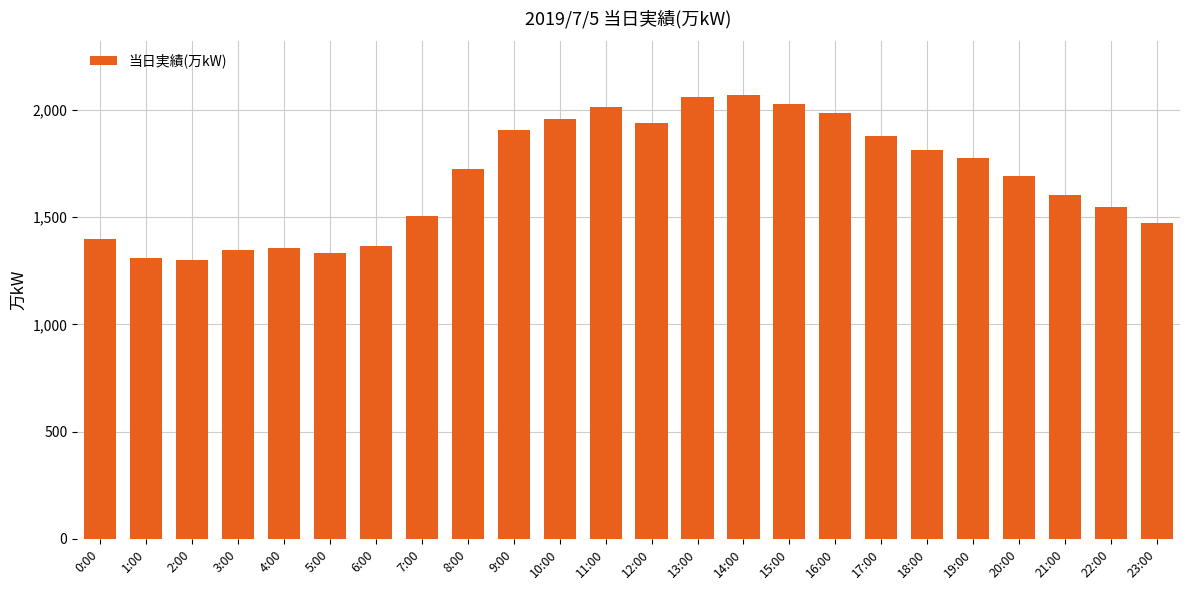

True or false: the data shows 565 at 16:00.

False